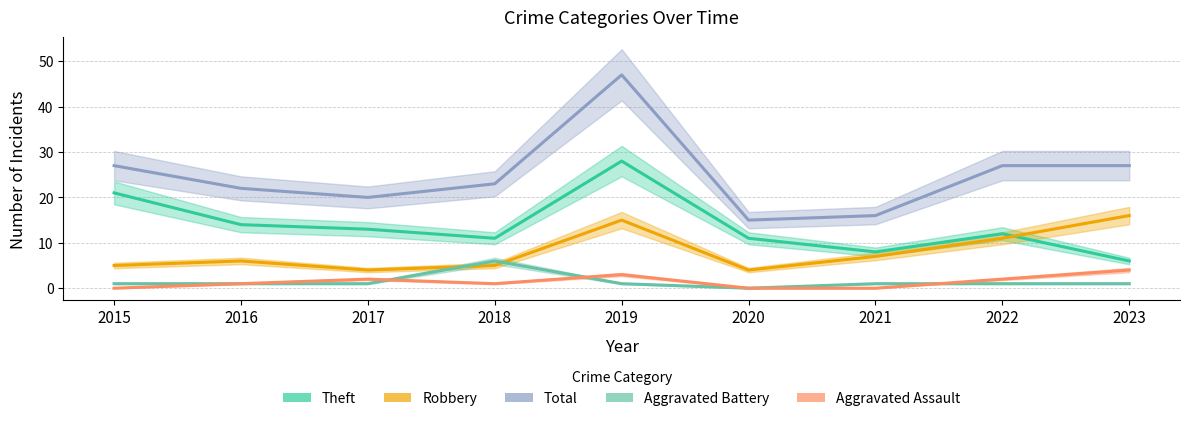

True or false: Robbery has more than 1 points higher than both neighbors.

True